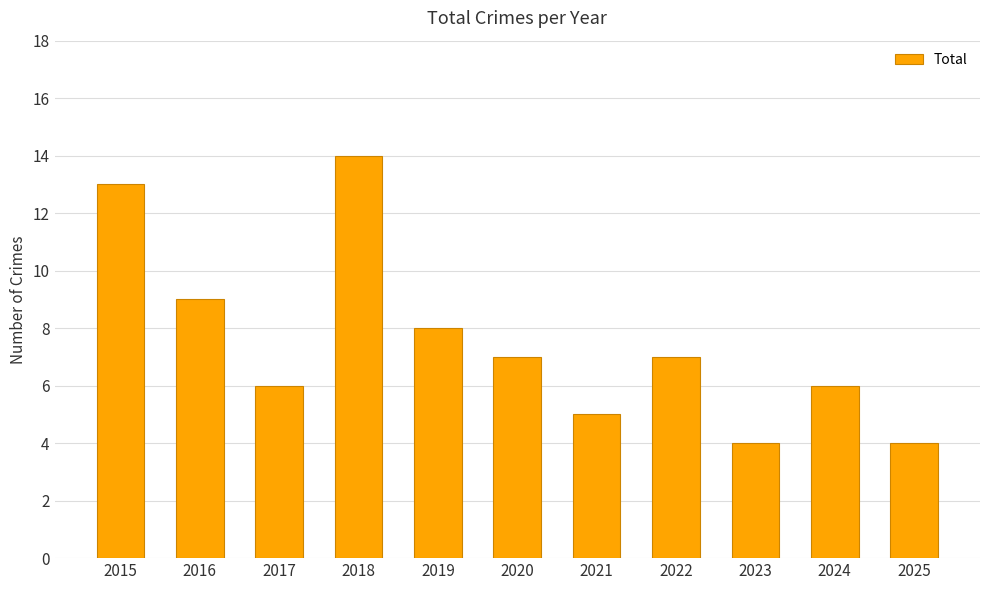

Between 2023 and 2019, which is larger?

2019